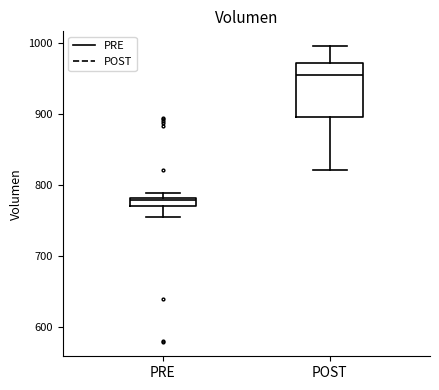

Comparing the boxes themselves (not the whiskers), which one is the tallest?

POST